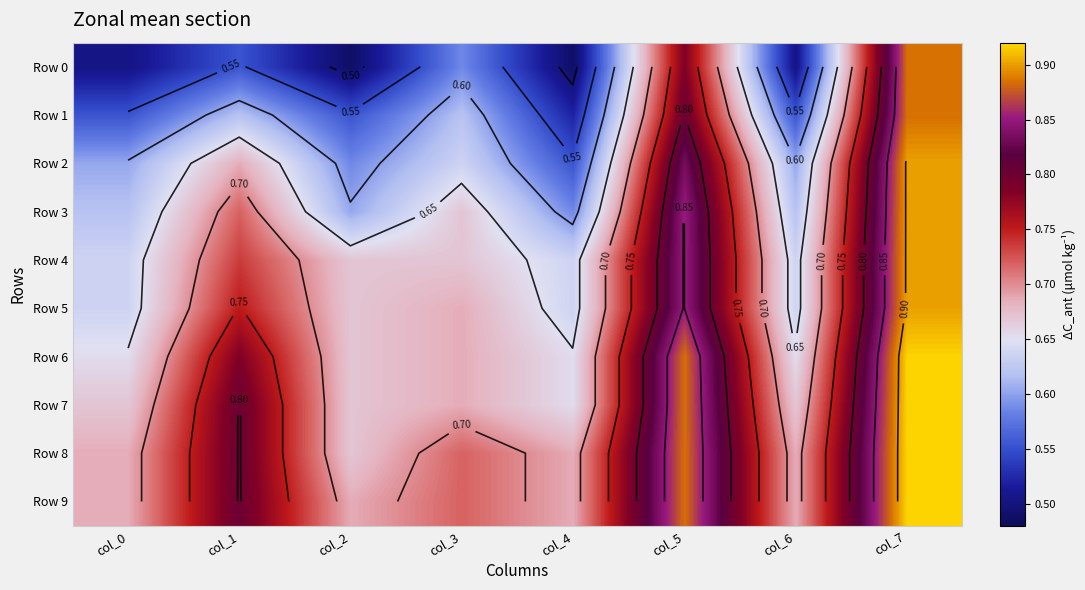

At col_5, list the series in order from smallest to largest.

Row 0, Row 1, Row 2, Row 3, Row 4, Row 5, Row 6, Row 7, Row 8, Row 9